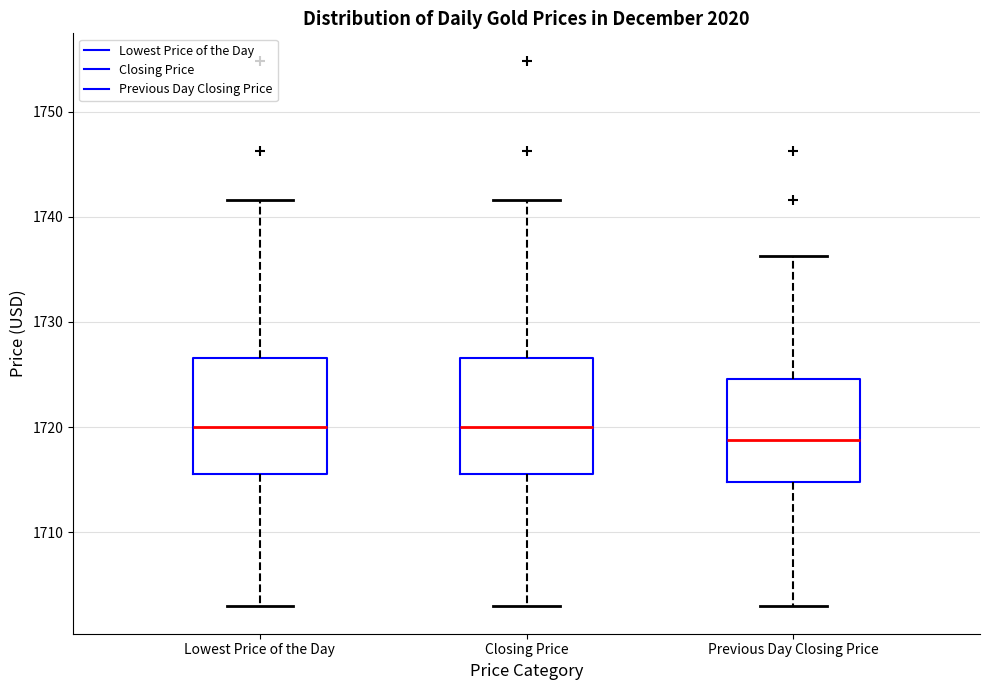

Reading left to right, read every box against the y-axis: the position of its median line, the range the box covers, and the ends of its whiskers. The values are not printed on the chart, so give them approximately, as read against the axis.

Lowest Price of the Day: median 1720, box 1716 to 1727, whiskers 1703 to 1742
Closing Price: median 1720, box 1716 to 1727, whiskers 1703 to 1742
Previous Day Closing Price: median 1719, box 1715 to 1725, whiskers 1703 to 1736